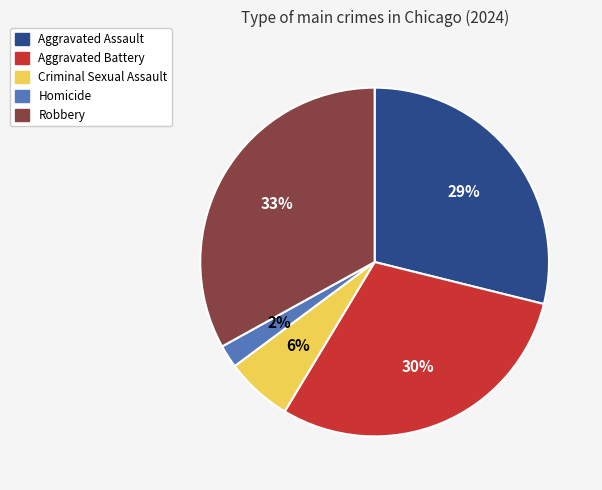

The Homicide slice represents 8% of the pie. True or false?

False